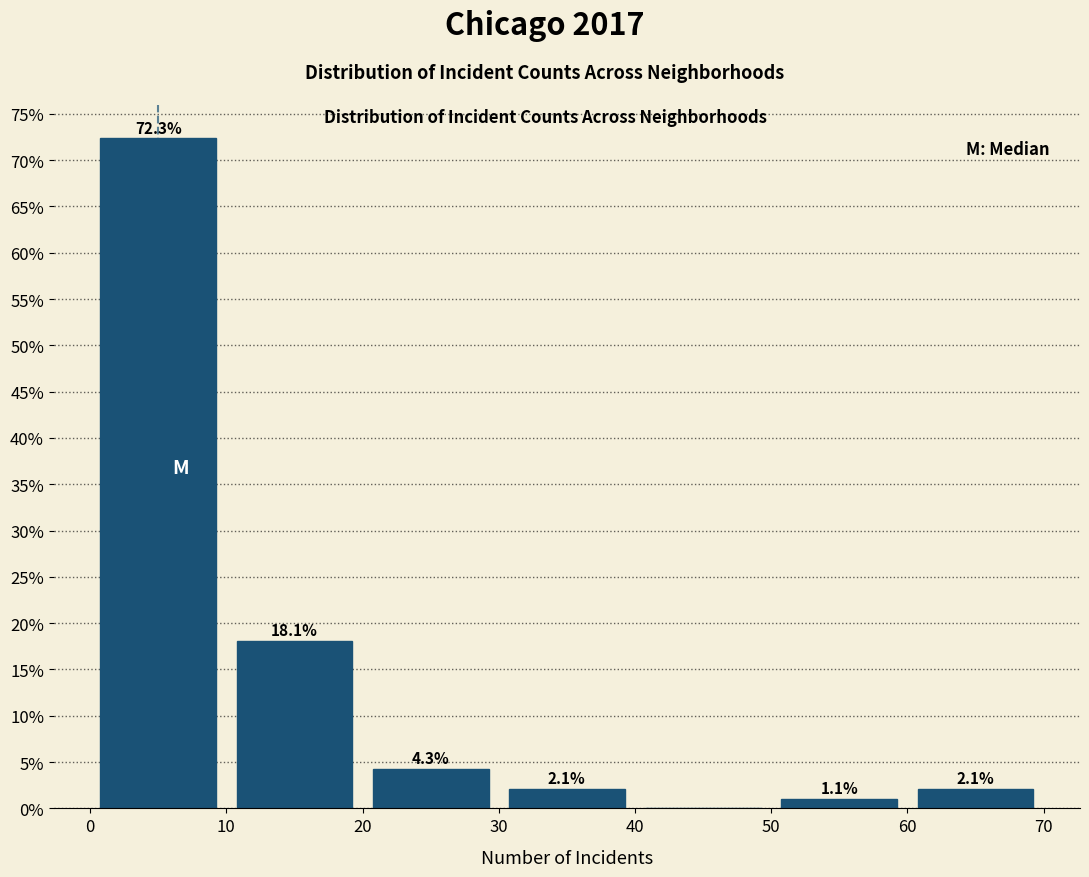

Over which range of the x-axis is the bar tallest?

0 to 10